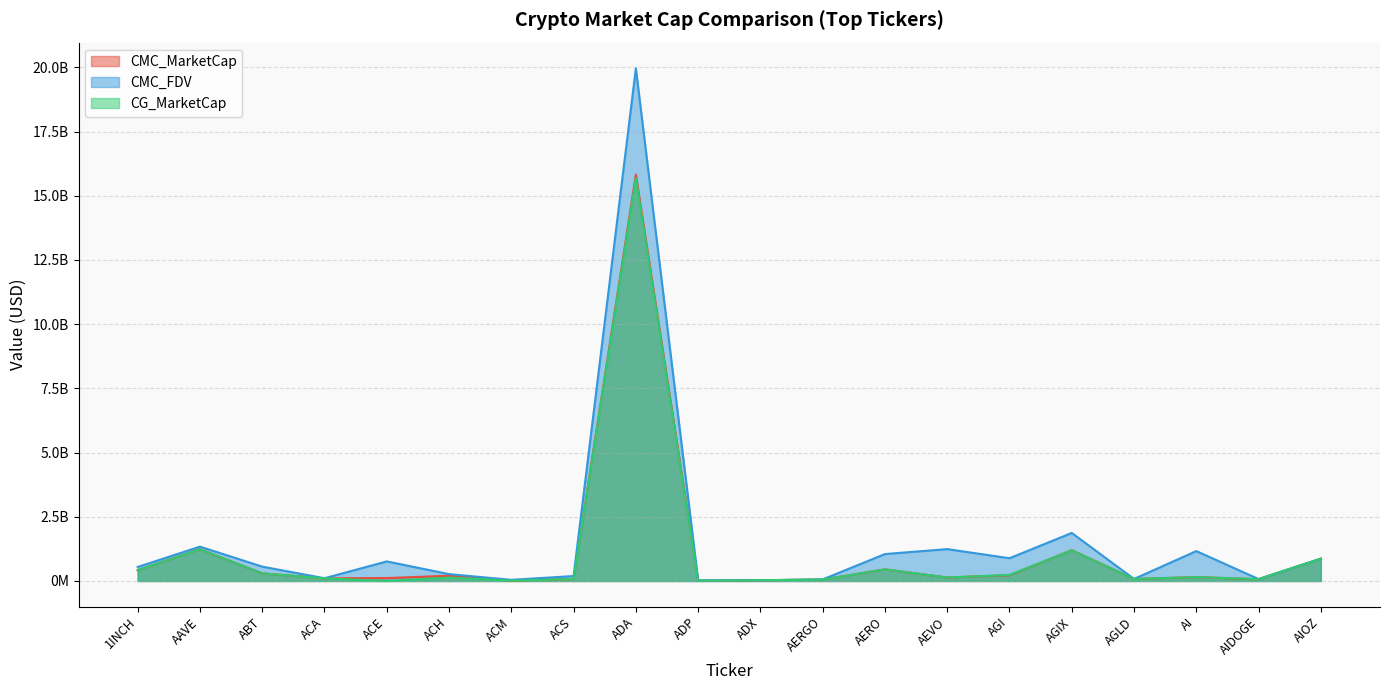

What is the value of the CMC_FDV point at the 7th from the left?

44656975.2